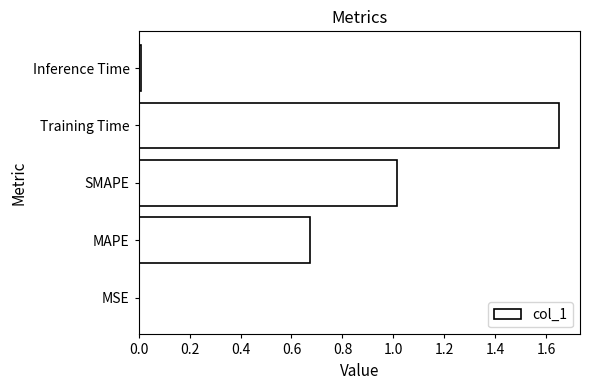

Which has a higher value, SMAPE or MAPE?

SMAPE